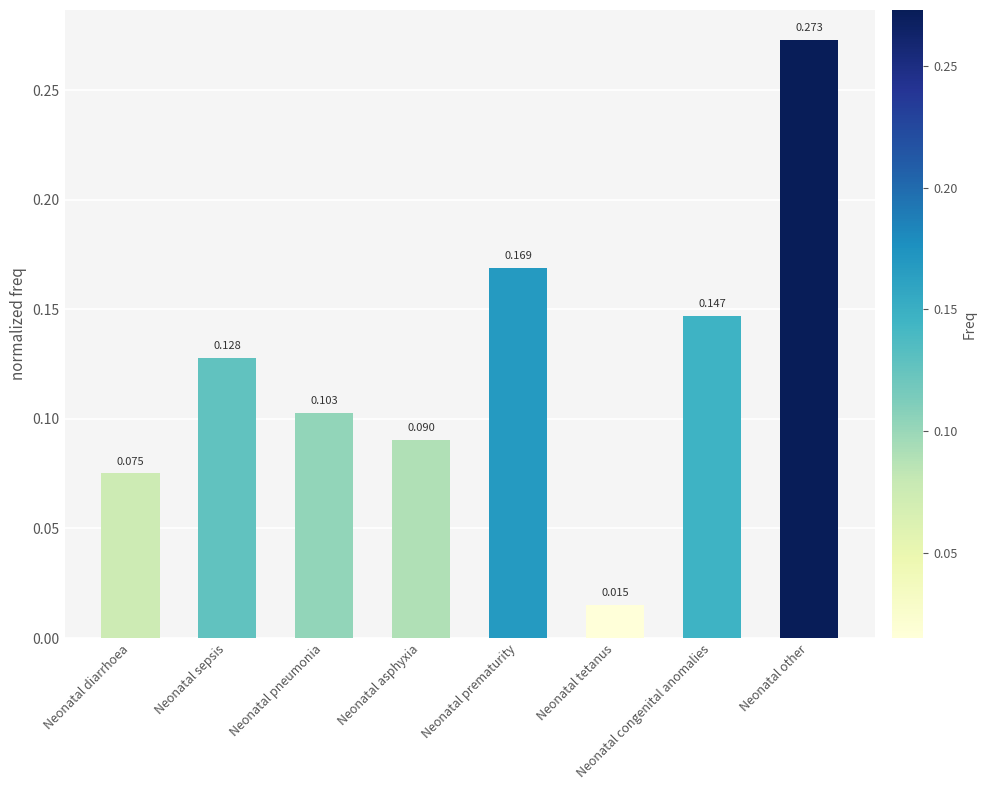

Rank the categories by value from lowest to highest.

Neonatal tetanus, Neonatal diarrhoea, Neonatal asphyxia, Neonatal pneumonia, Neonatal sepsis, Neonatal congenital anomalies, Neonatal prematurity, Neonatal other